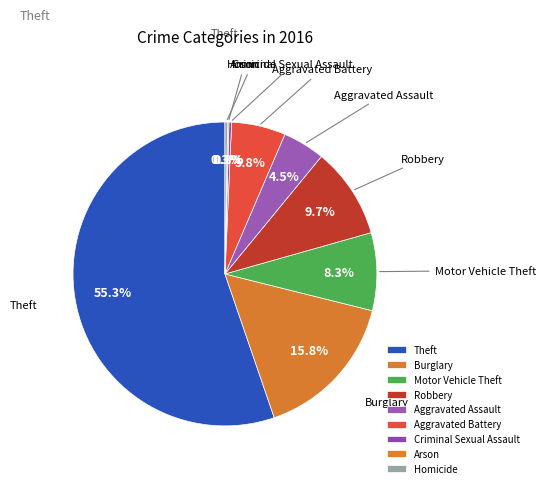

Between Robbery and Theft, which is larger?

Theft